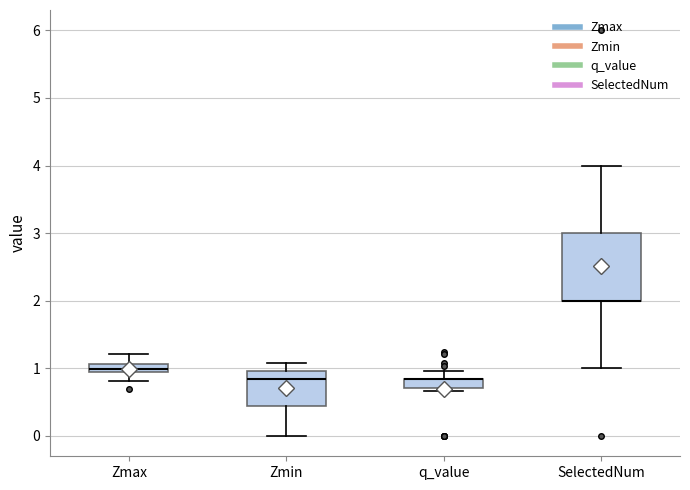

Comparing the boxes themselves (not the whiskers), which one is the tallest?

SelectedNum